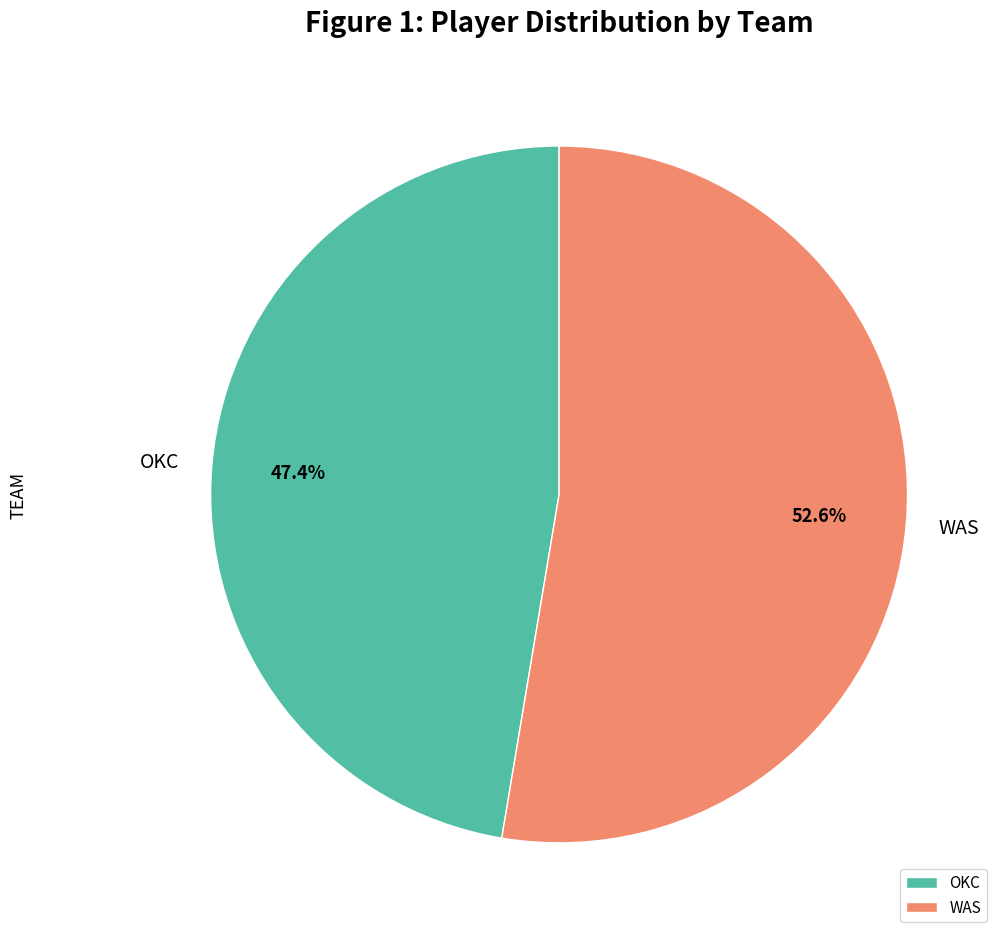

How many slices are in this pie chart?

2